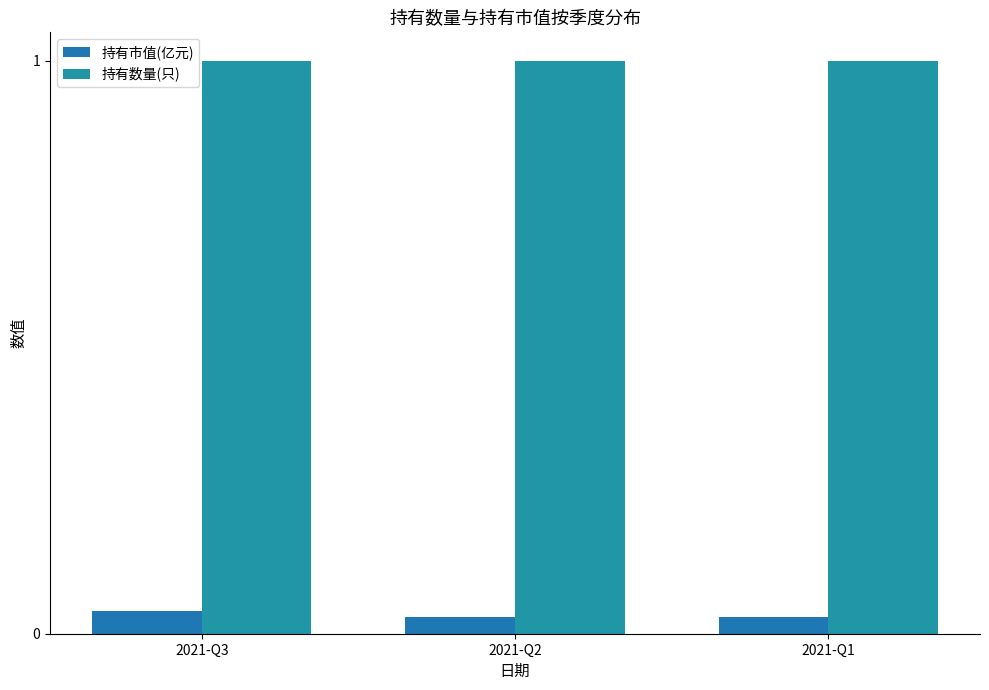

List the series in order of their peak value, highest first.

持有数量(只), 持有市值(亿元)